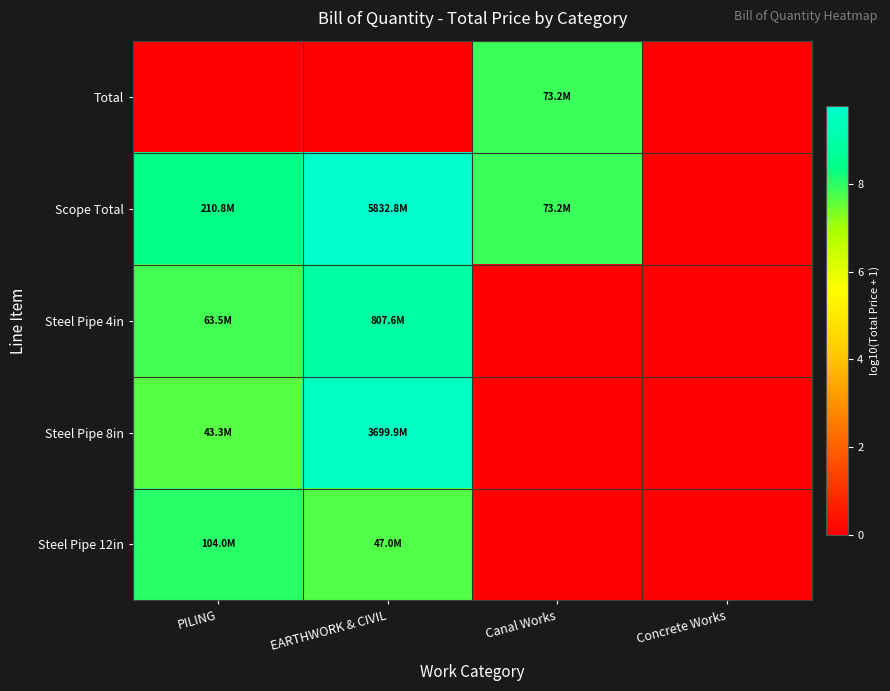

How many distinct data groups are displayed?

5